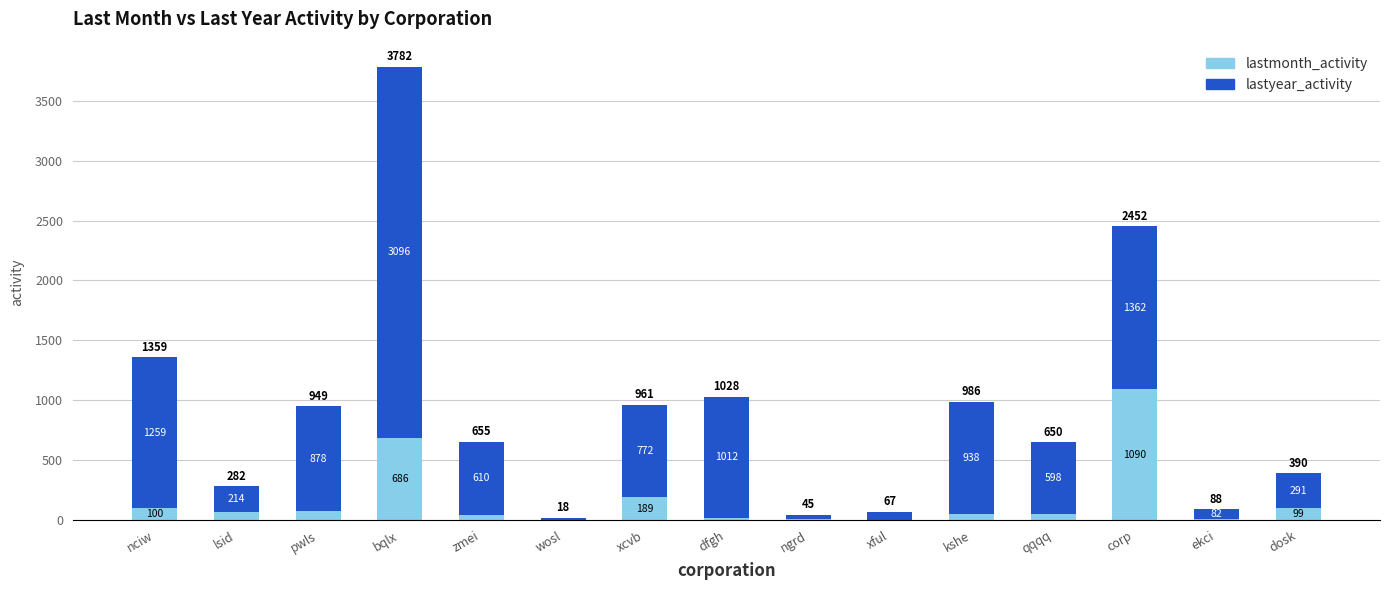

What is the maximum value for lastmonth_activity?

1090